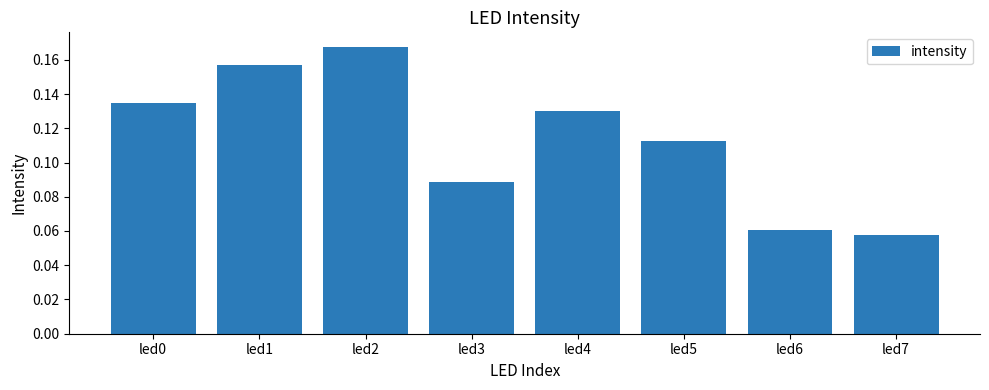

Count the values in the range 0 to 1.

8